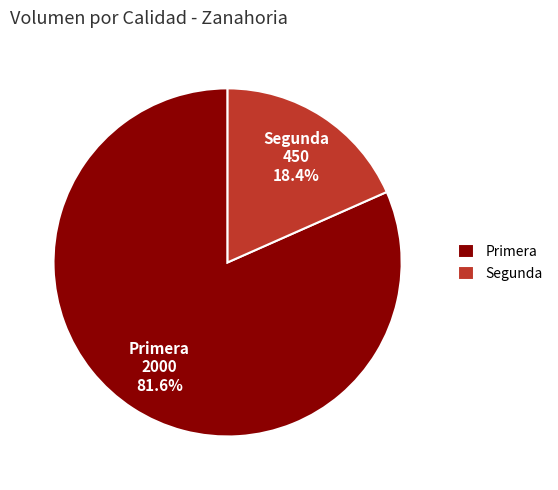

To the nearest percent, what portion does Segunda represent?

18%